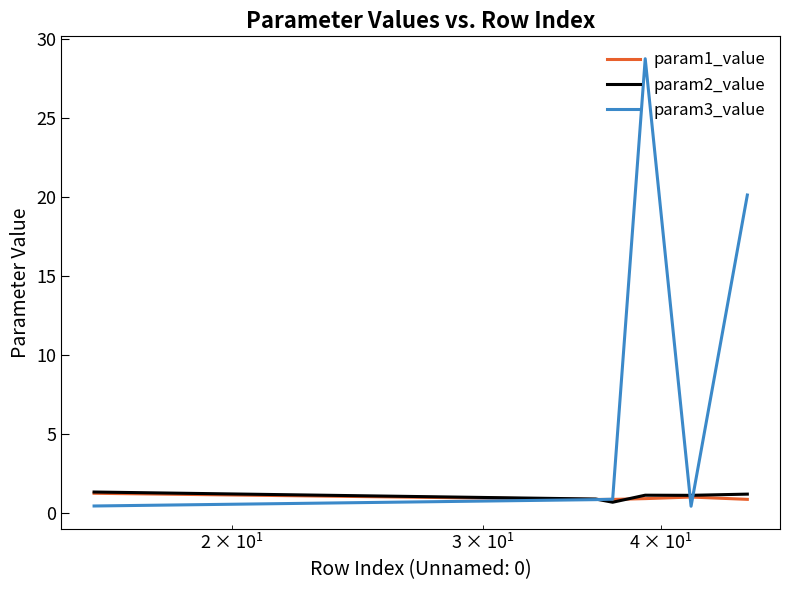

What is the lowest value of the param1_value series?

0.9